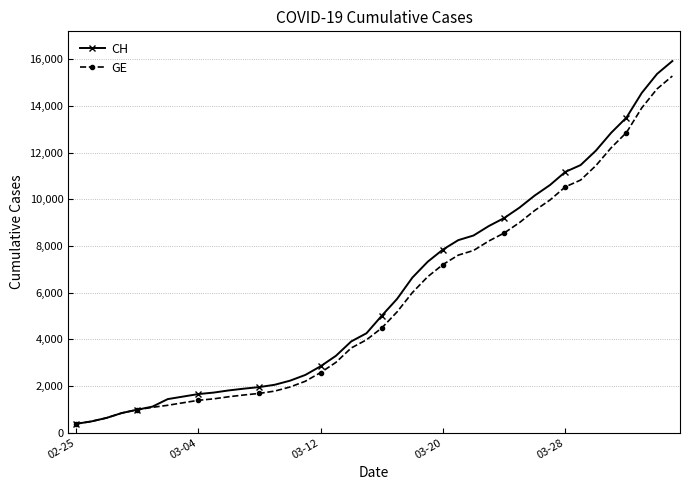

Which series has the largest range (max minus min)?

CH